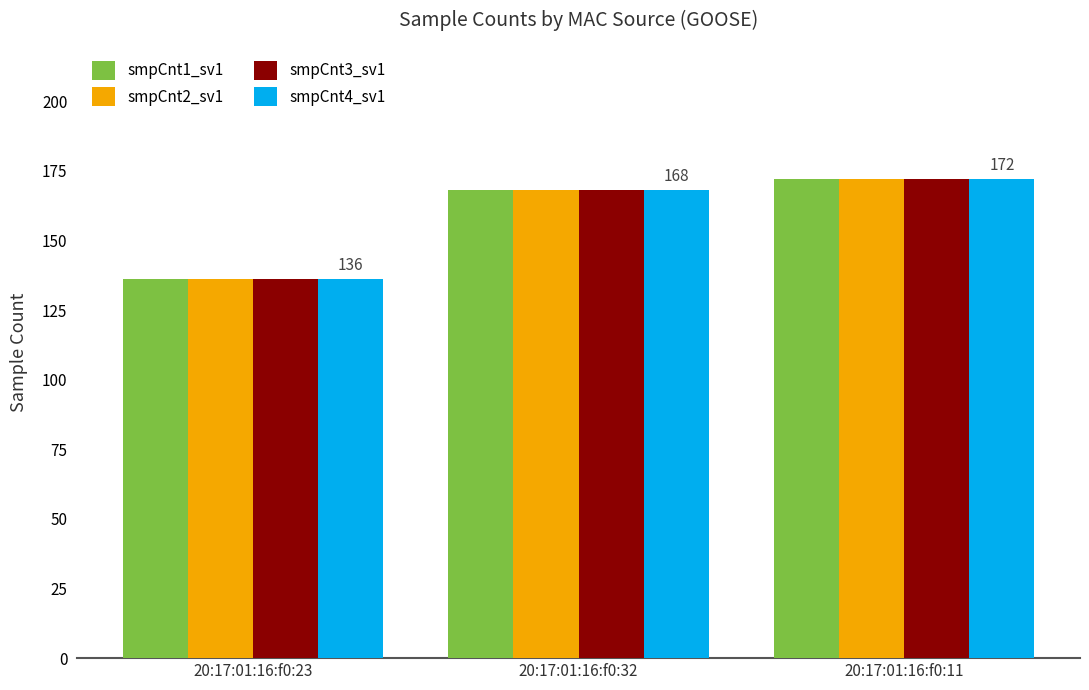

What is the label of the 3rd bar from the right?

20:17:01:16:f0:23